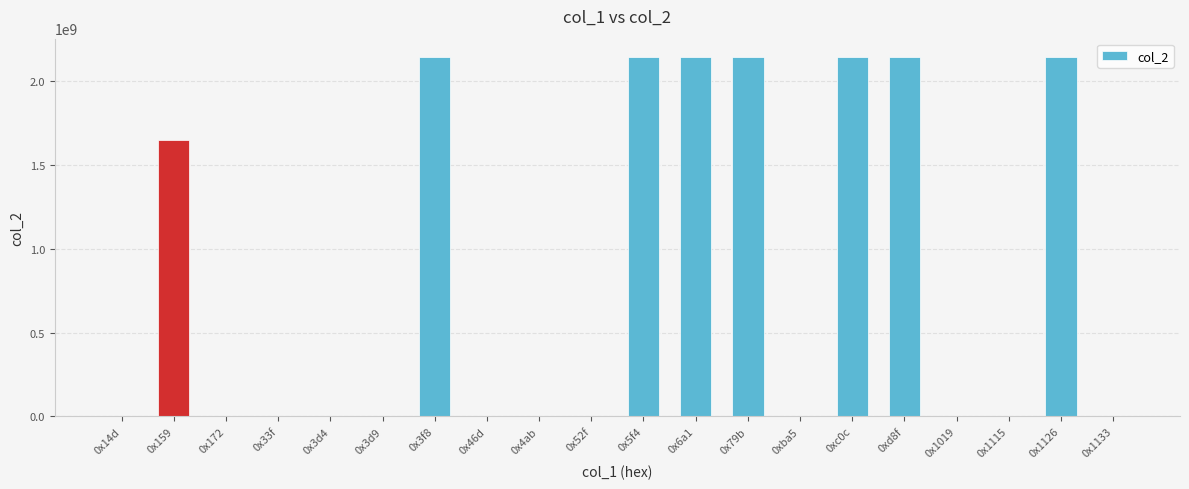

Where is the data nearest to the value 1073748122?

0x159